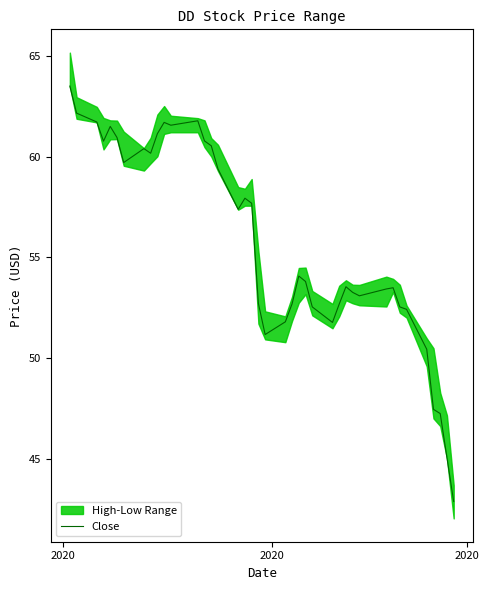

Where does the data first go above 54?

2020